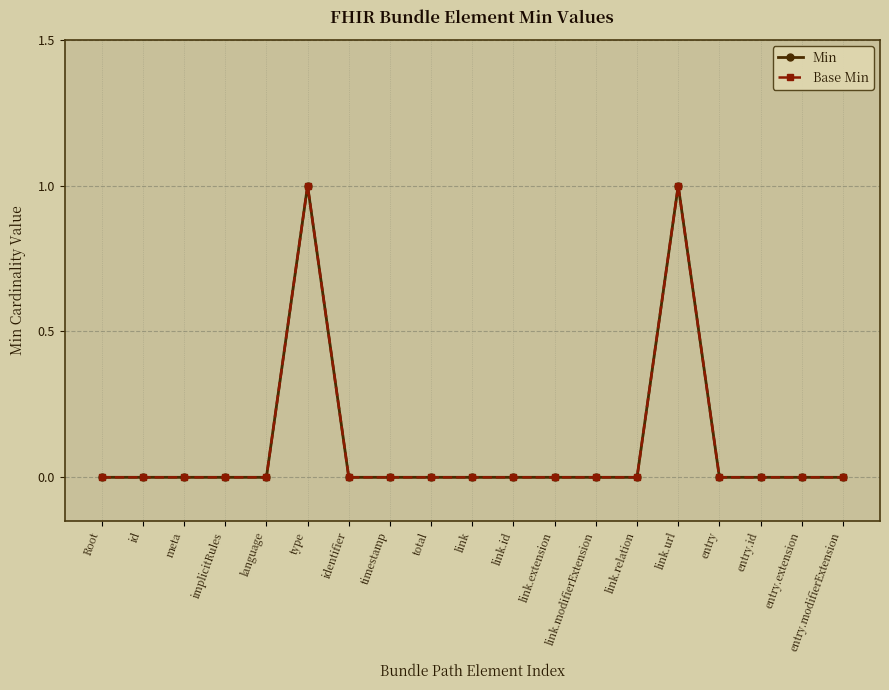

What is the sum of all Min values?

2